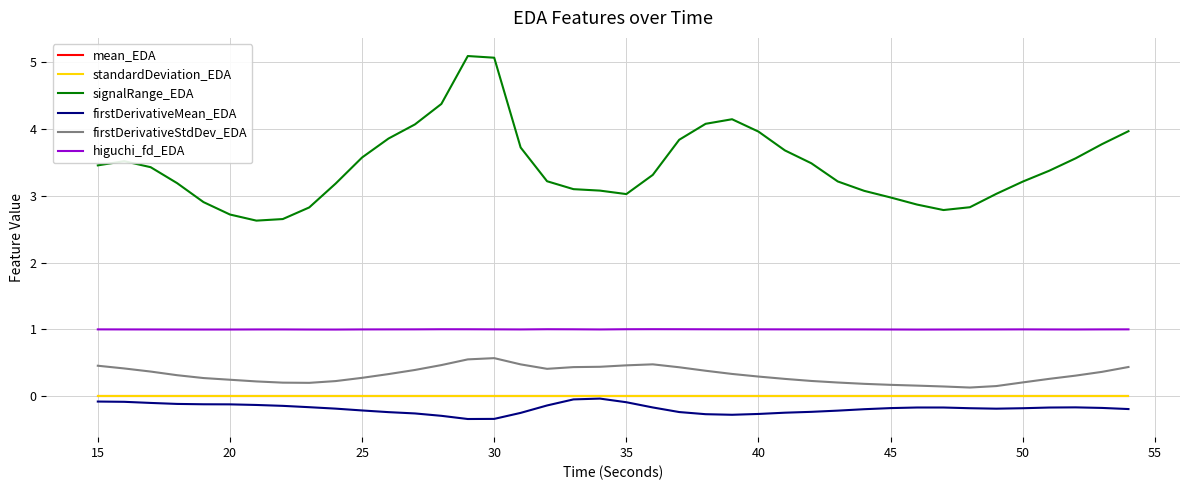

What is the average value of the firstDerivativeMean_EDA series?

-0.2